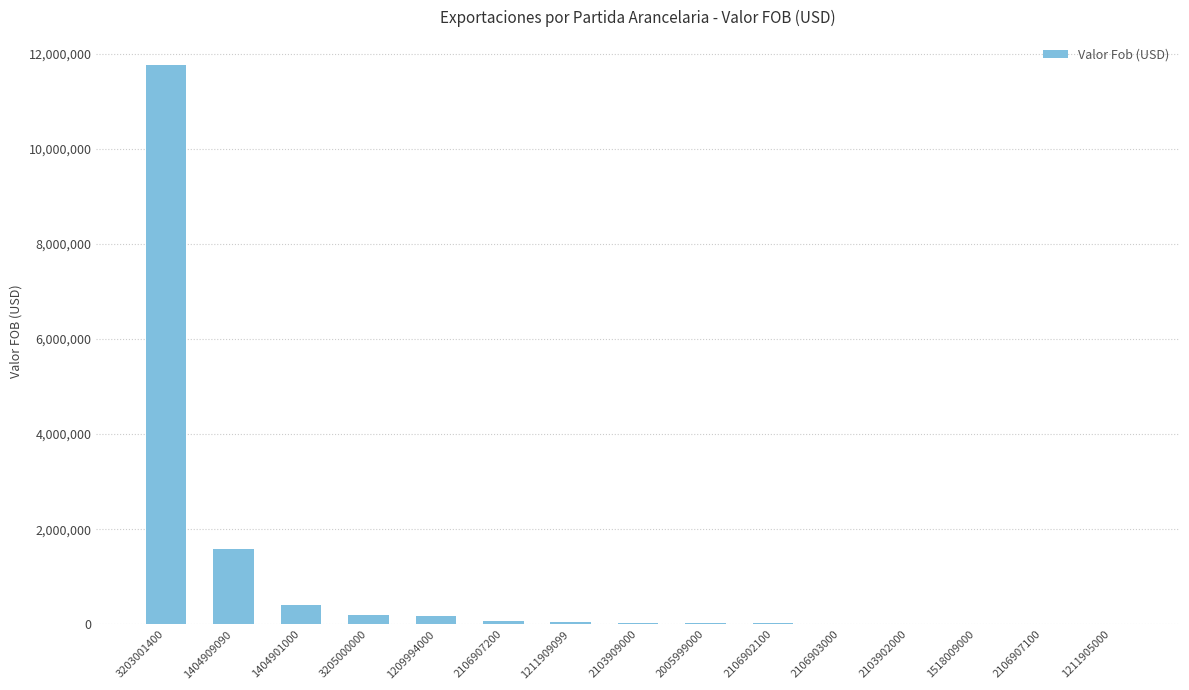

Where is the data nearest to the value 5881151?

1404909090